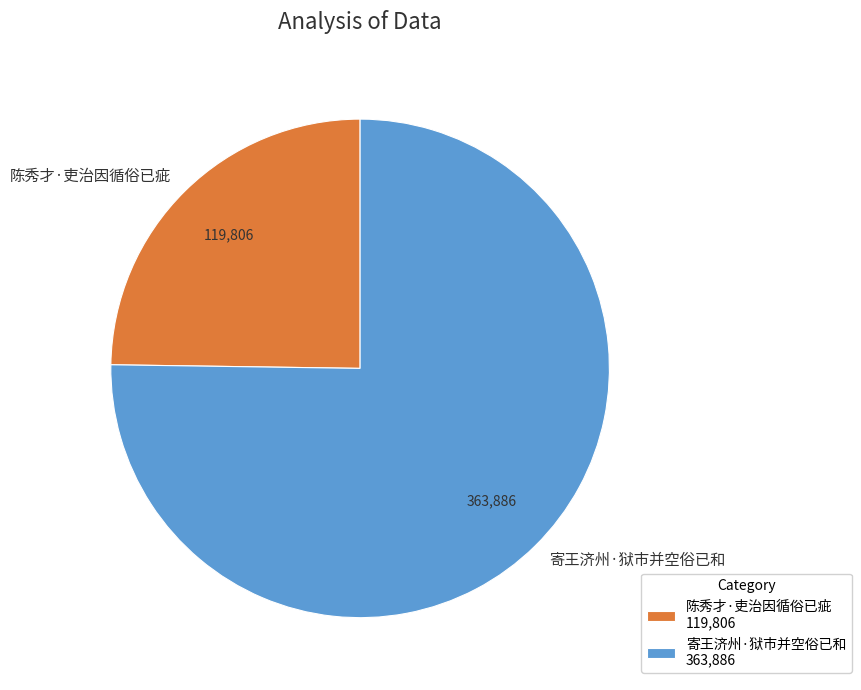

How many slices are in this pie chart?

2